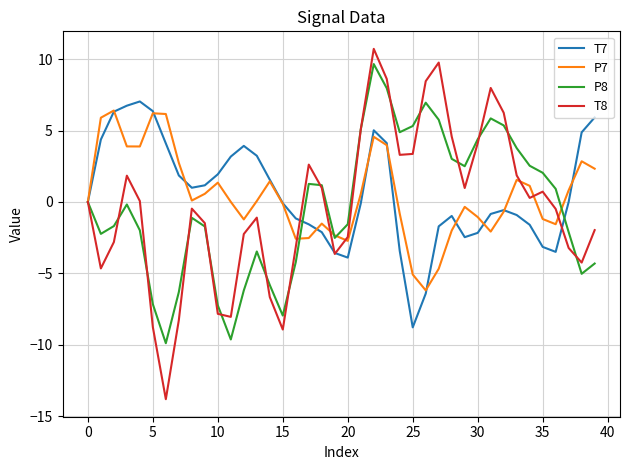

What is the minimum value shown in the chart?

-13.8